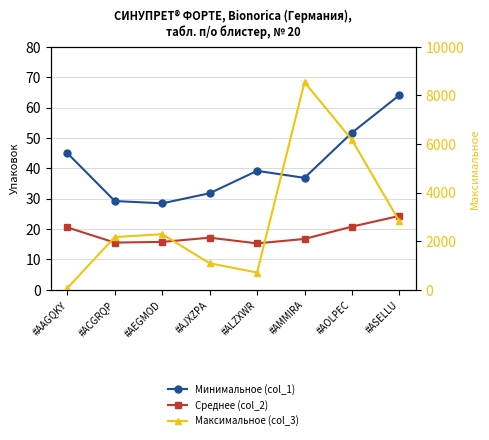

Is this an area chart (filled region under the line)?

No